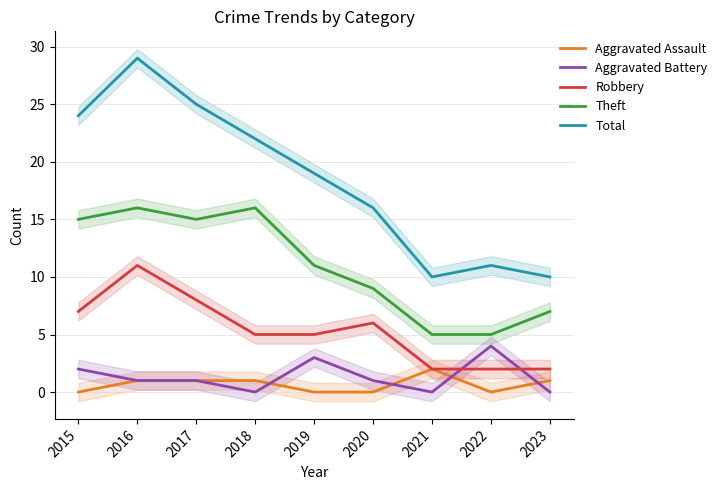

How many intersections are there between Robbery and Aggravated Battery?

2